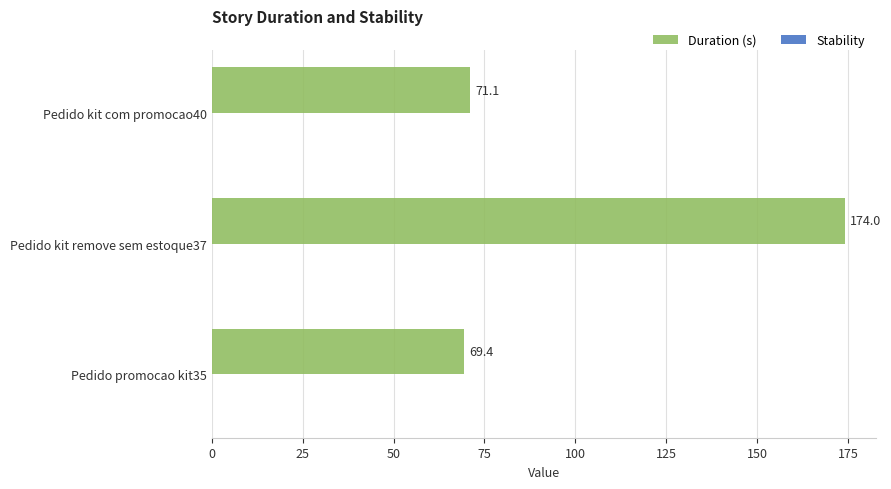

What is the change in value from Pedido kit remove sem estoque37 to Pedido promocao kit35?

-104.6